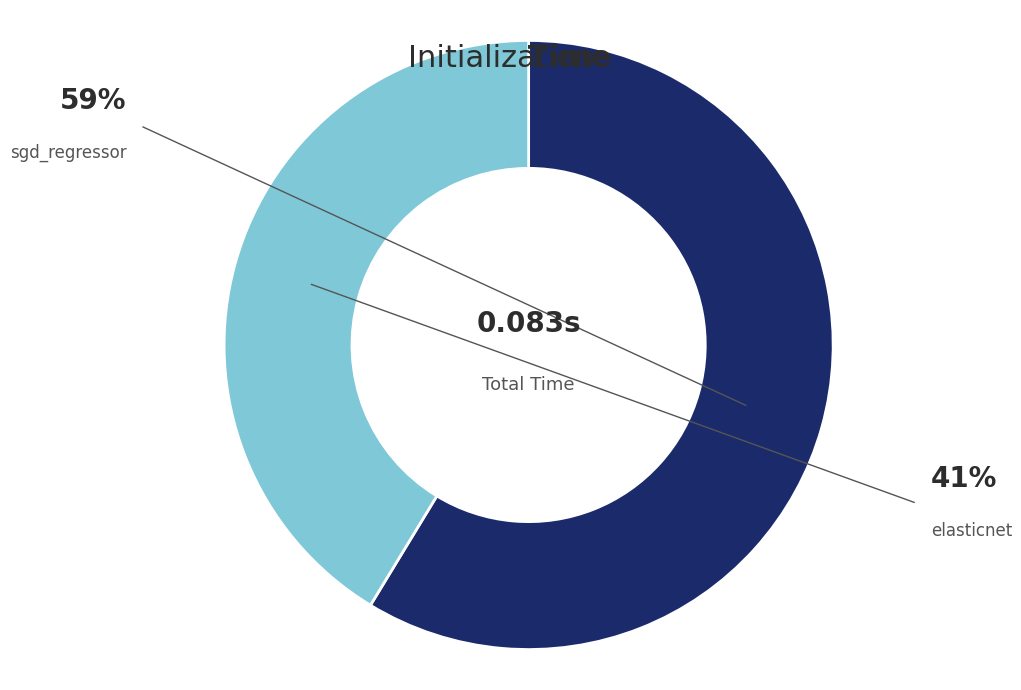

Do sgd_regressor and elasticnet together represent more than half of the pie?

Yes